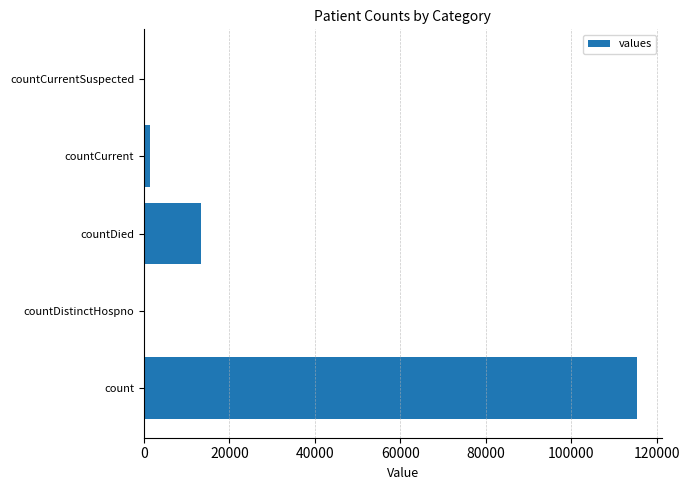

Are the bars grouped side by side (vs. stacked)?

No